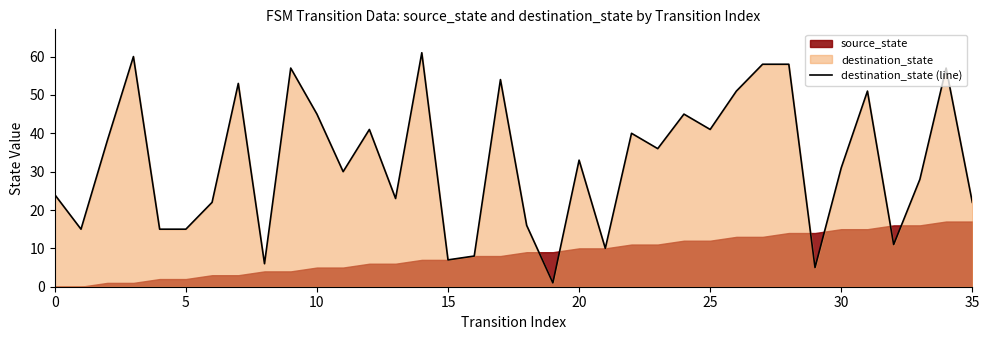

What is the highest value of the destination_state (line) series?

61